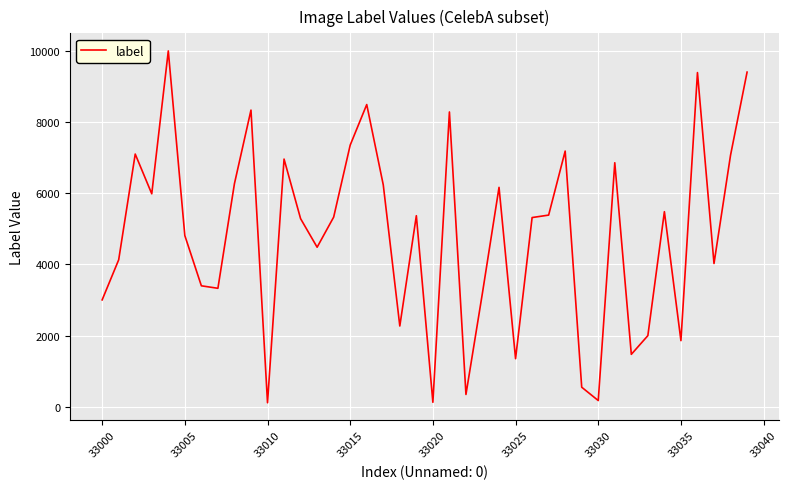

What is the maximum value shown in the chart?

10002